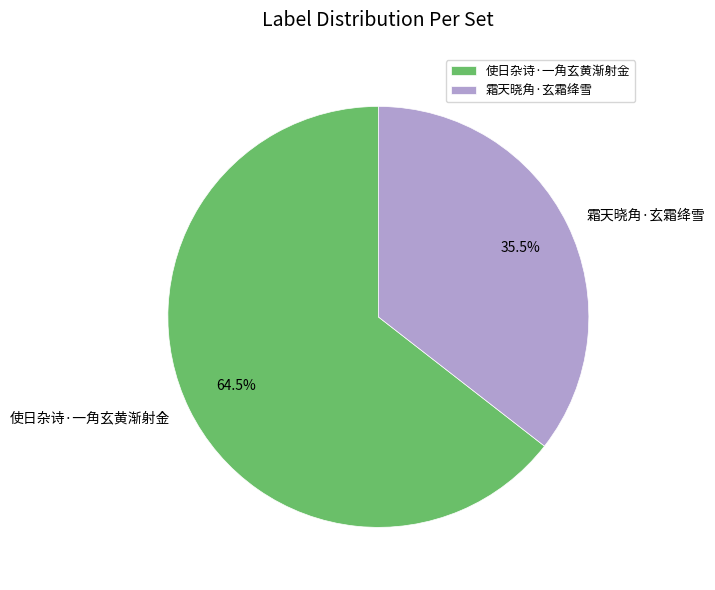

To the nearest percent, what is the difference between the 霜天晓角·玄霜绛雪 and 使日杂诗·一角玄黄渐射金 slice percentages?

29%